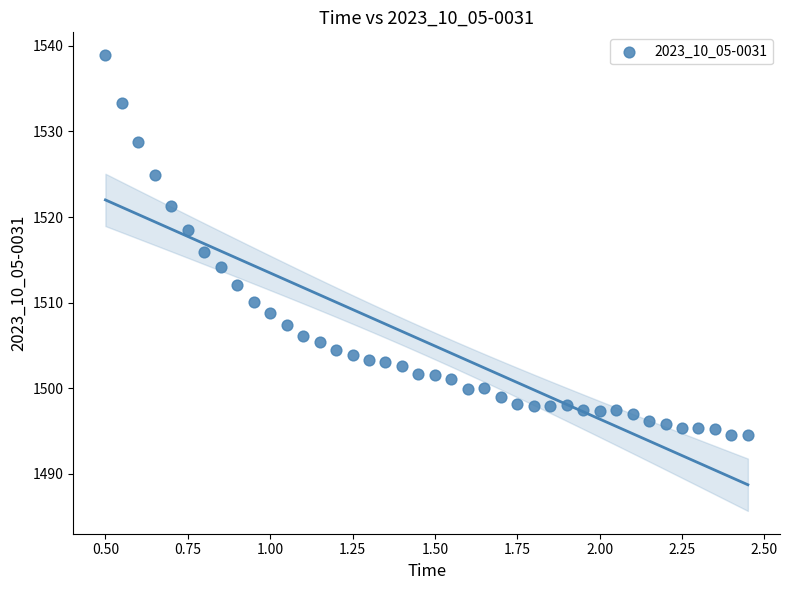

What is the range of Y values (max minus min)?

44.4